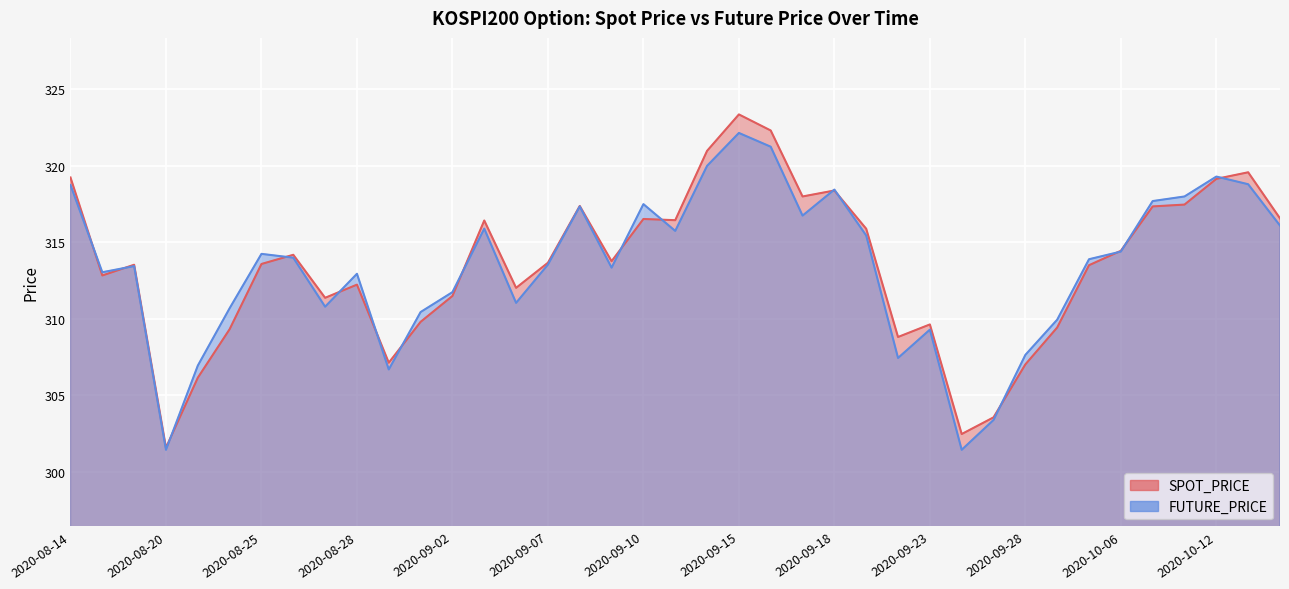

How many interior local peaks does the SPOT_PRICE series have?

10